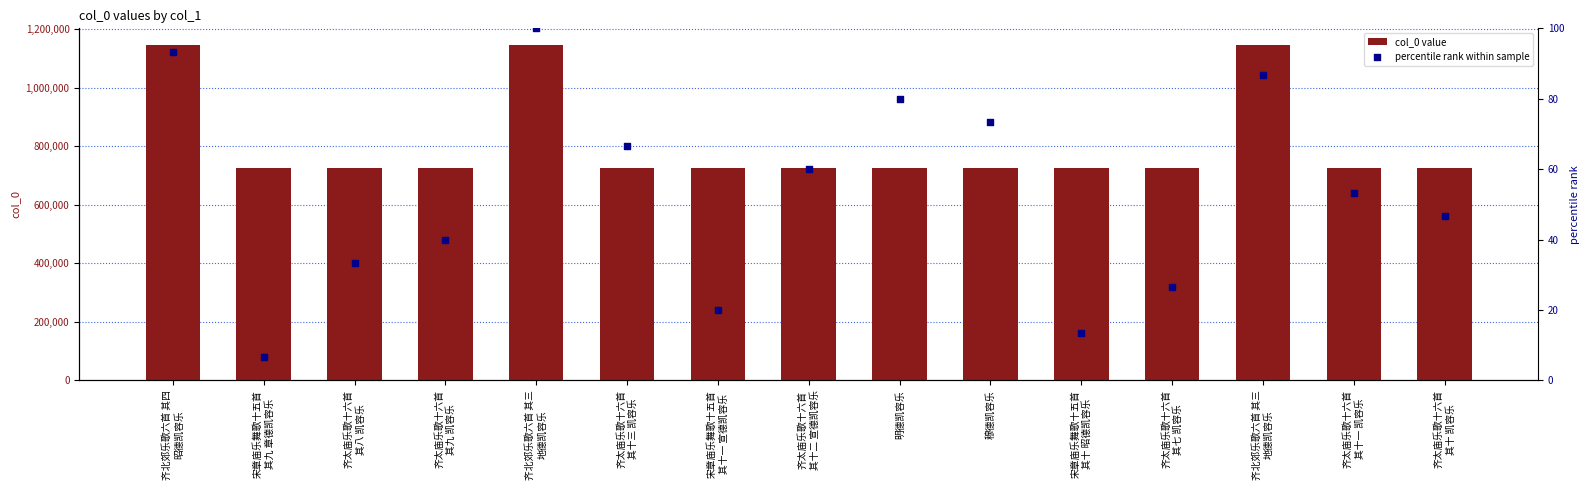

At how many categories does at least one series exceed 974471?

3